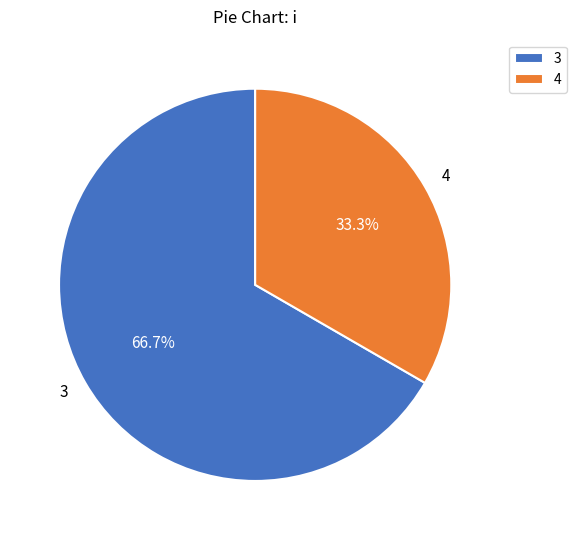

True or false: 3 accounts for 59% of the total.

False